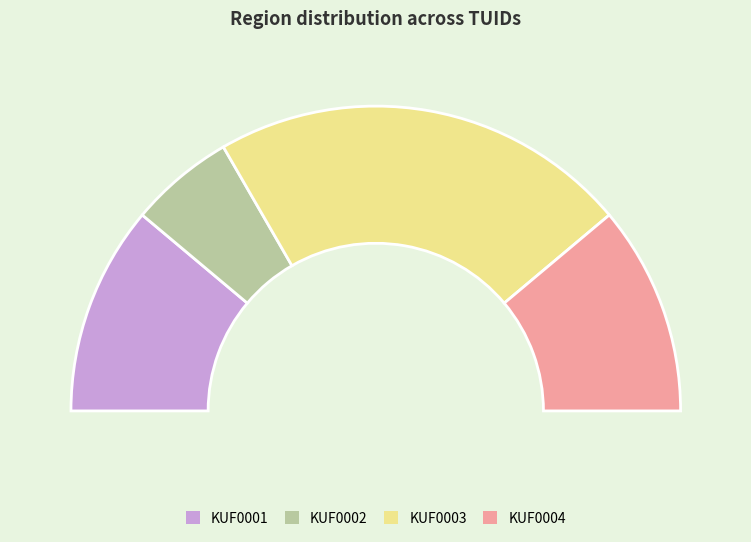

What is the largest slice in the pie chart?

KUF0003